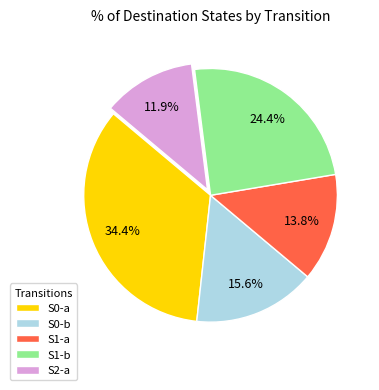

Is there a majority slice in this chart?

No